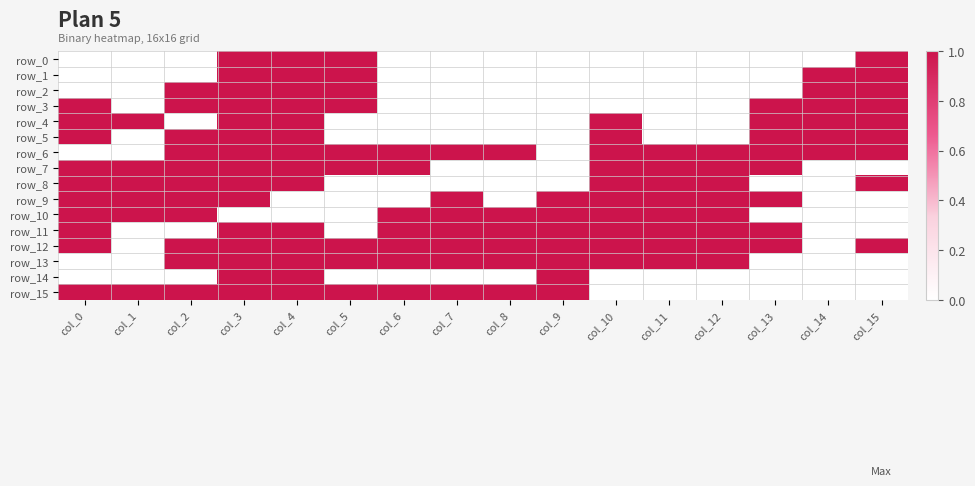

List the labels in order of row_12 value, largest first.

col_0, col_2, col_3, col_4, col_5, col_6, col_7, col_8, col_9, col_10, col_11, col_12, col_13, col_15, col_1, col_14